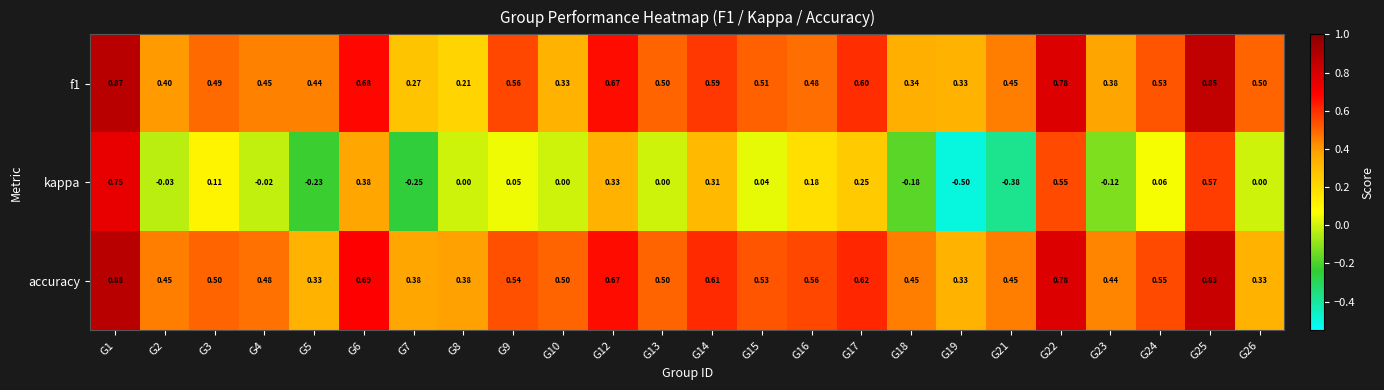

Which series has the largest total across all categories?

accuracy